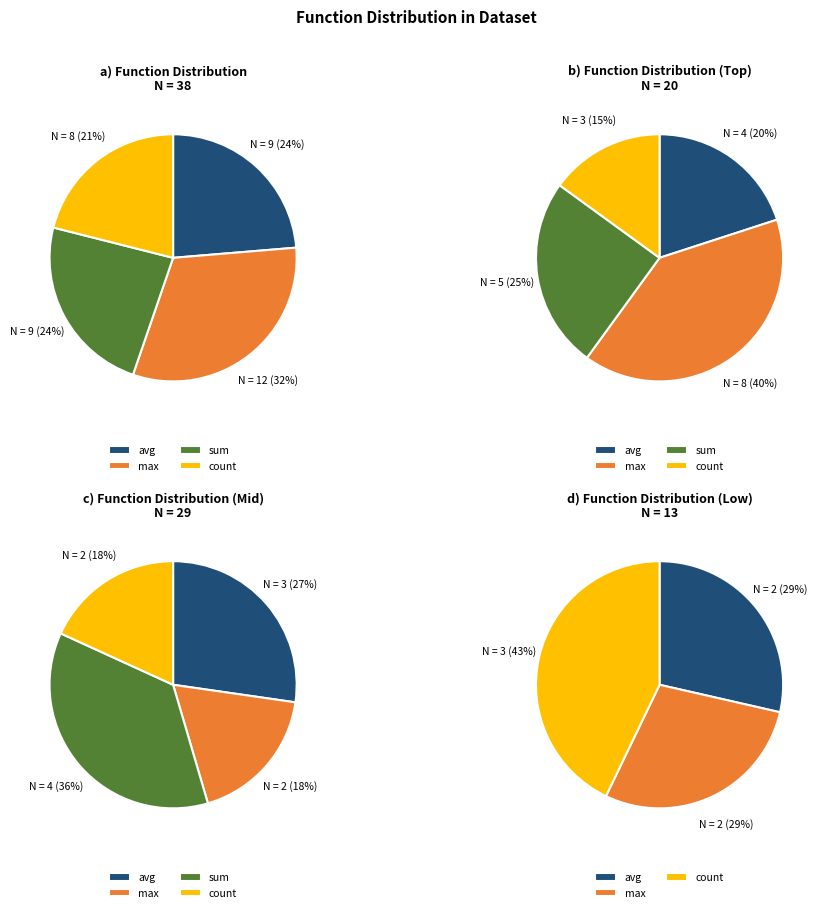

To the nearest percent, what portion does count represent?

21%